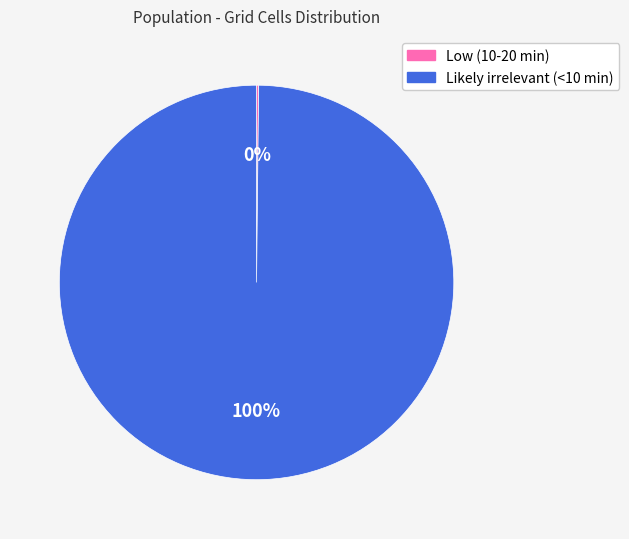

To the nearest percent, what is the difference between the largest and smallest slice percentages?

100%